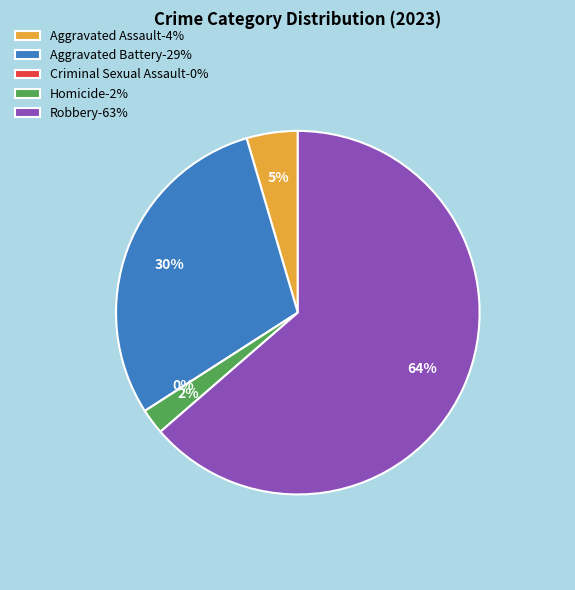

What is the largest slice in the pie chart?

Robbery